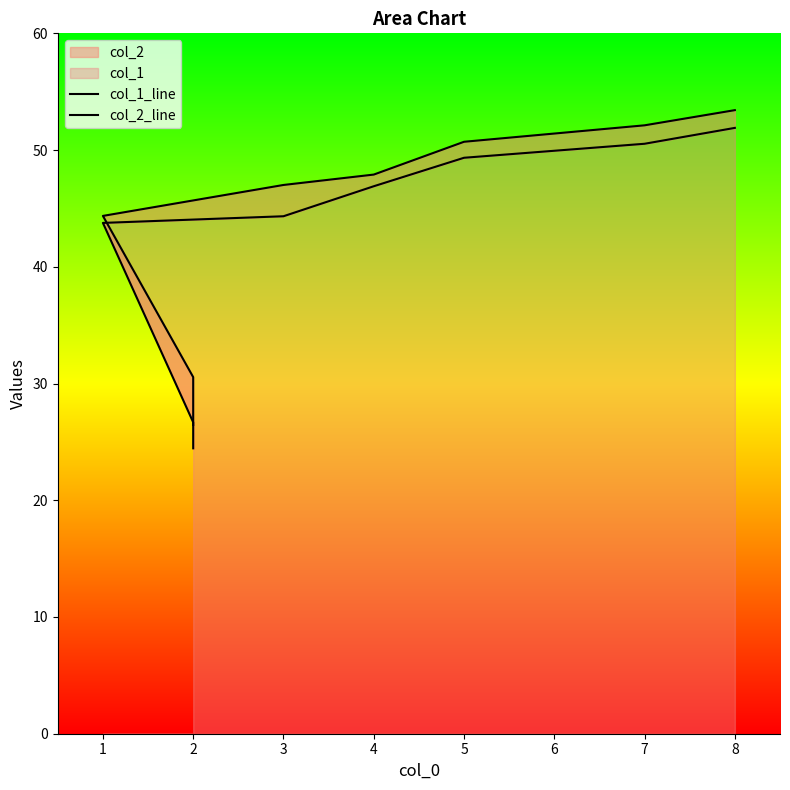

The col_2_line series shows 16.6 at 4. True or false?

False